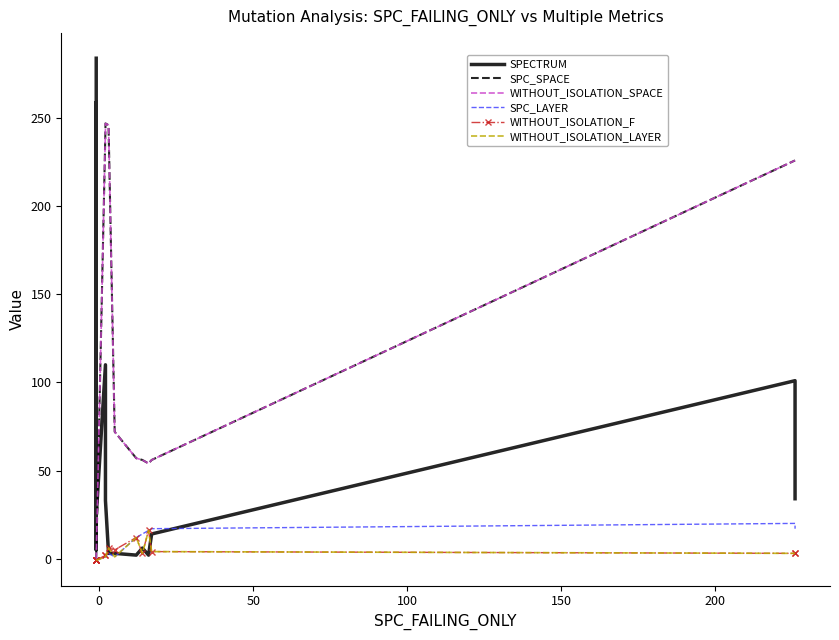

What is the difference between the second highest and second lowest values in the WITHOUT_ISOLATION_SPACE series?

246